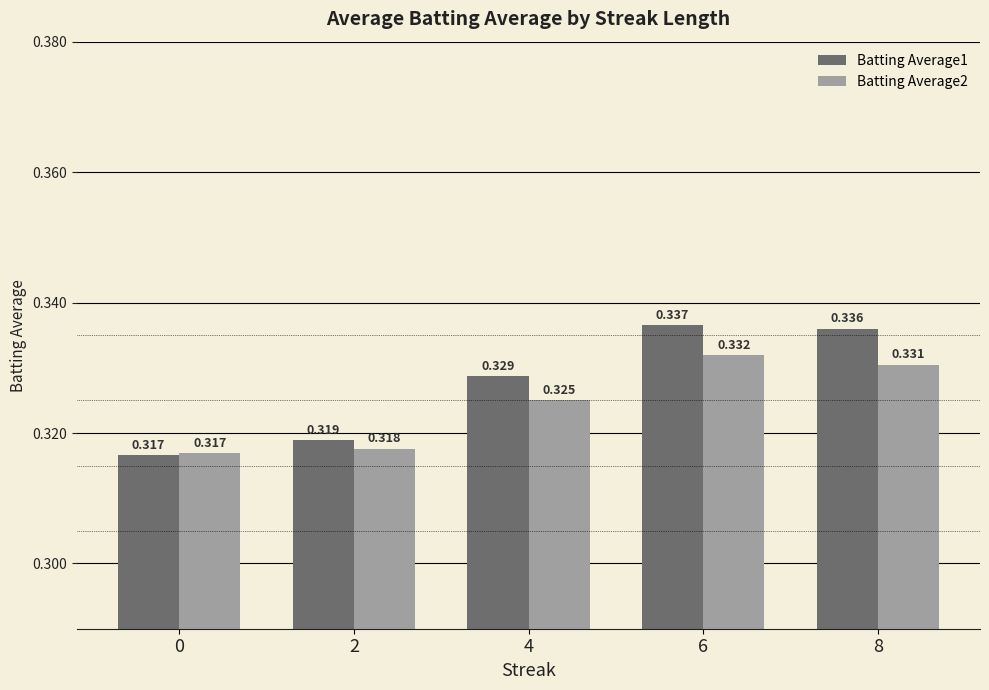

What are all the series names shown in the legend?

Batting Average1, Batting Average2